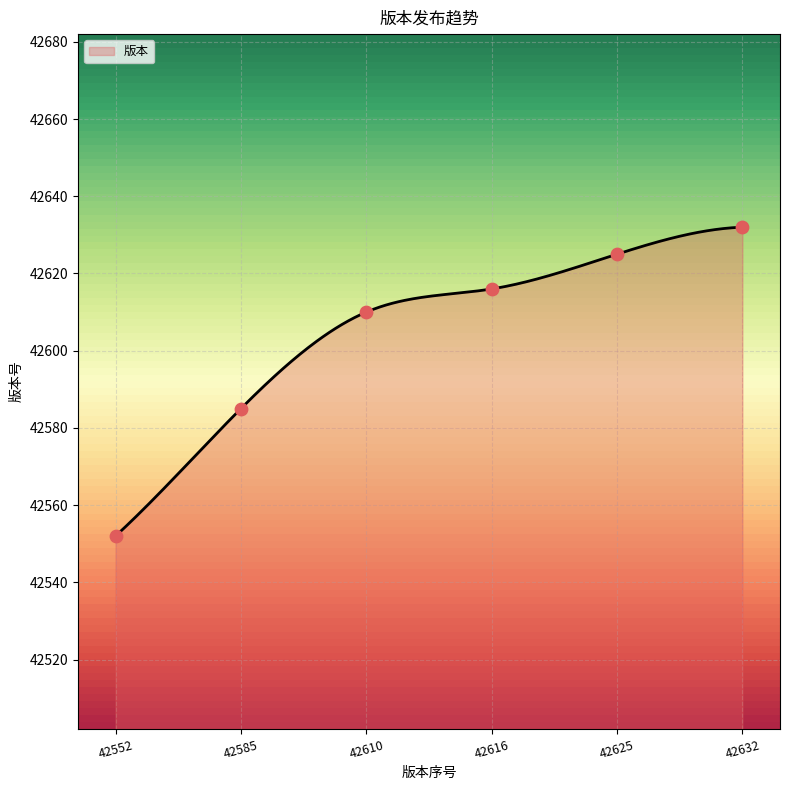

What is the change in value from 42610 to 42625?

+15